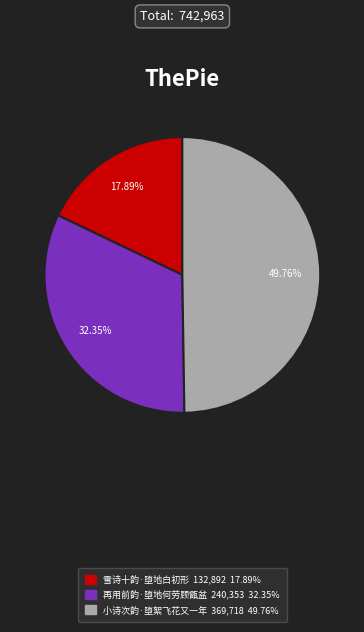

Which slice is the largest?

小诗次韵·堕絮飞花又一年